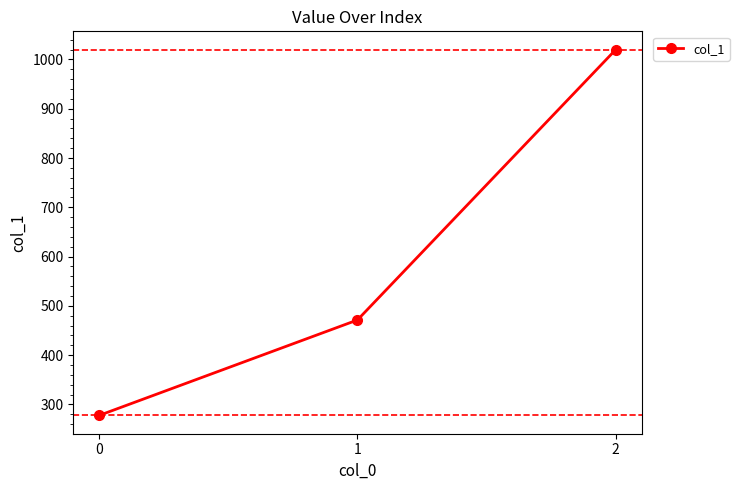

The value at 1 is 471.4. True or false?

True